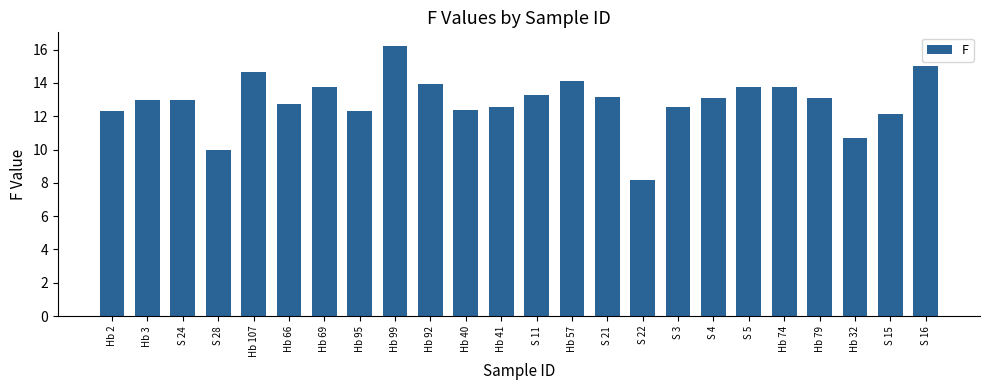

At which category does the chart reach its minimum across all series?

S 22